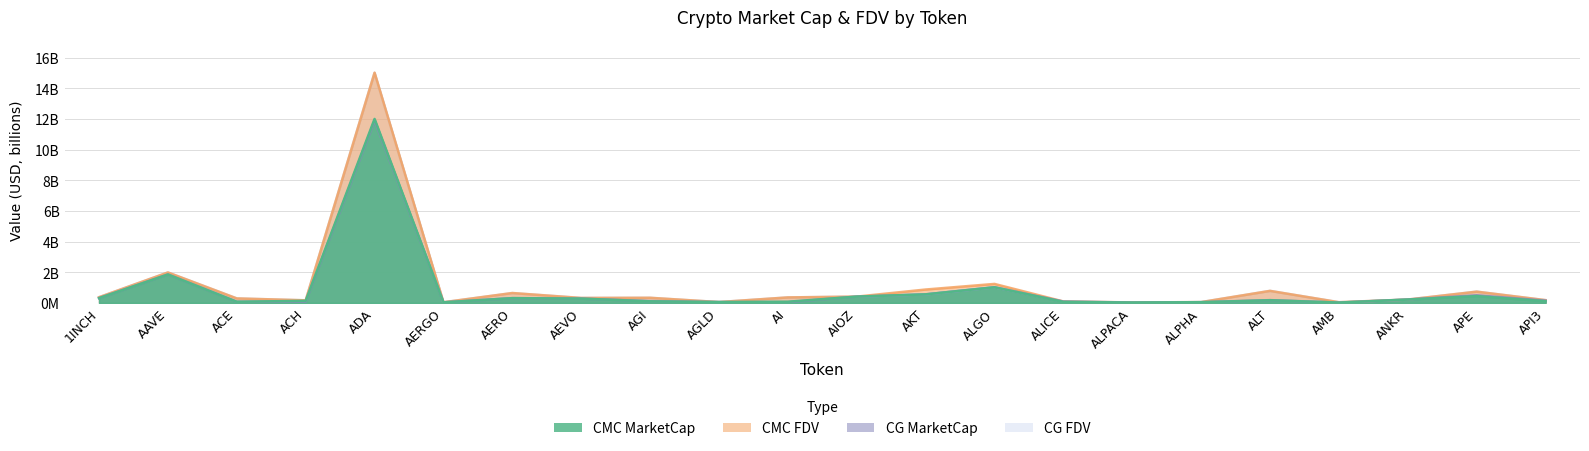

At which category is the sum across all series the highest?

ADA